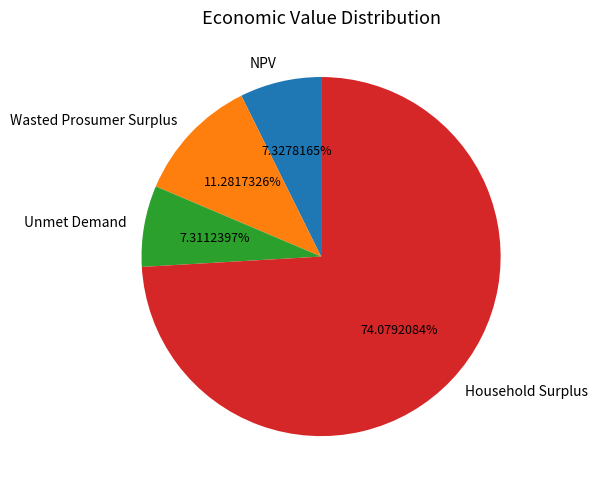

Between NPV and Wasted Prosumer Surplus, which is larger?

Wasted Prosumer Surplus